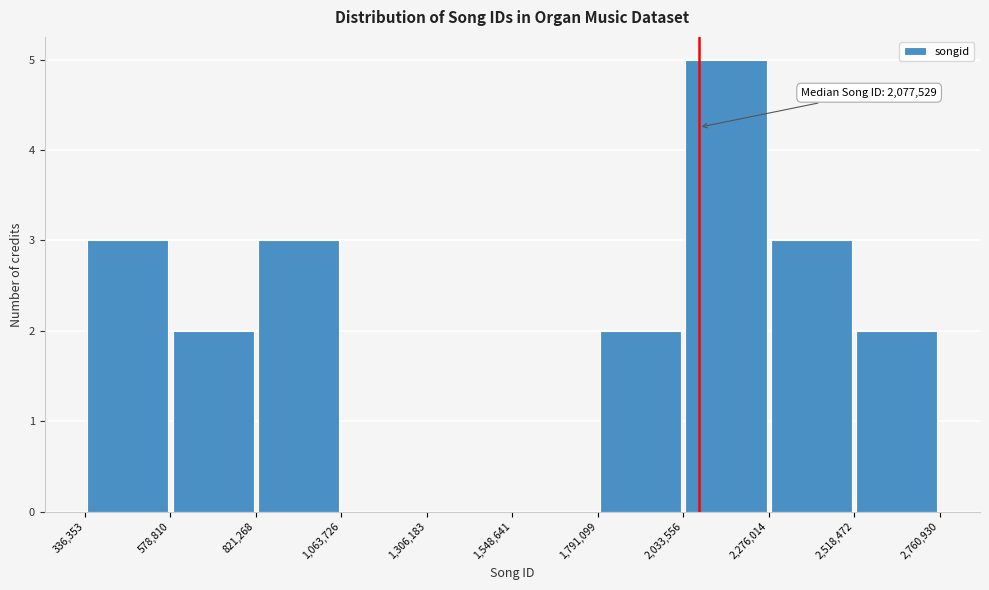

Over which range of the x-axis is the bar tallest?

2,033,556 to 2,276,014